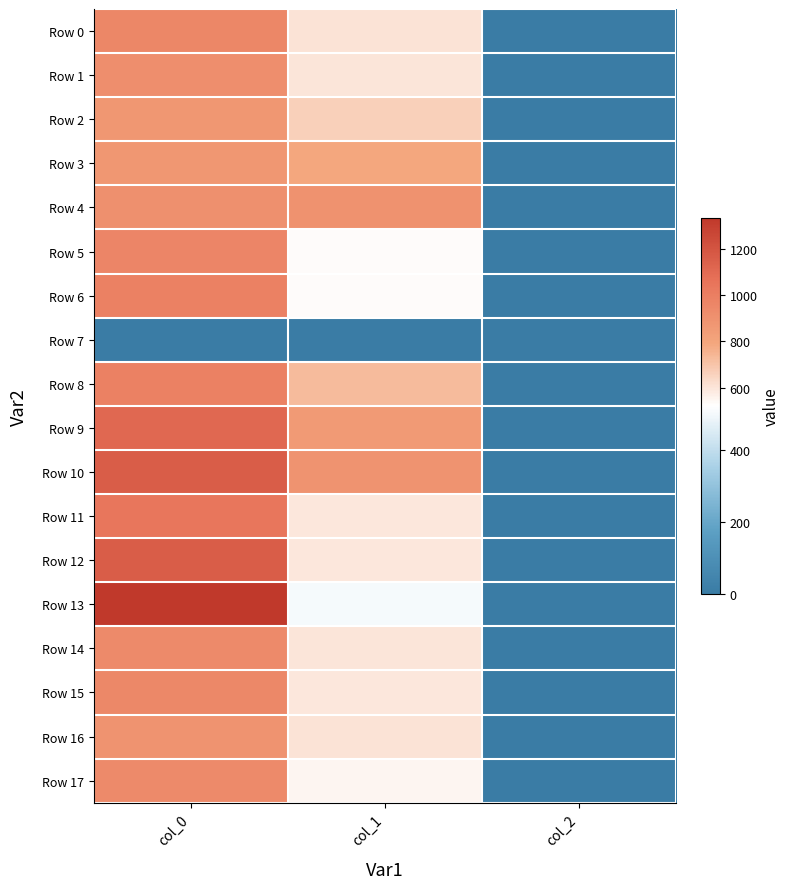

Reading left to right, transcribe all the data shown in this chart.

Row 0: col_0=953.3	col_1=607.5	col_2=2.0
Row 1: col_0=920.0	col_1=600.8	col_2=2.0
Row 2: col_0=873.3	col_1=664.9	col_2=2.0
Row 3: col_0=876.7	col_1=789.8	col_2=2.0
Row 4: col_0=903.3	col_1=897.8	col_2=2.0
Row 5: col_0=960.0	col_1=533.2	col_2=2.0
Row 6: col_0=986.7	col_1=529.9	col_2=2.0
Row 7: col_0=0.0	col_1=0.0	col_2=0.0
Row 8: col_0=990.0	col_1=725.6	col_2=2.0
Row 9: col_0=1106.7	col_1=853.9	col_2=2.0
Row 10: col_0=1160.0	col_1=891.0	col_2=2.0
Row 11: col_0=1046.7	col_1=597.4	col_2=2.0
Row 12: col_0=1160.0	col_1=597.4	col_2=2.0
Row 13: col_0=1333.3	col_1=502.9	col_2=2.0
Row 14: col_0=940.0	col_1=604.1	col_2=2.0
Row 15: col_0=950.0	col_1=594.0	col_2=2.0
Row 16: col_0=893.3	col_1=607.5	col_2=2.0
Row 17: col_0=940.0	col_1=550.1	col_2=2.0